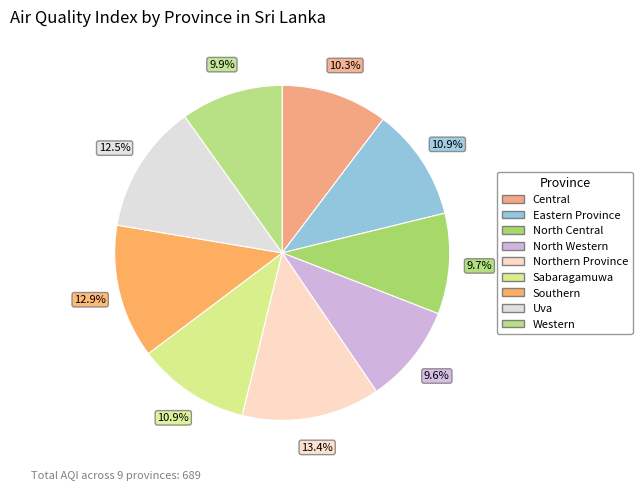

Count the number of slices in the pie.

9